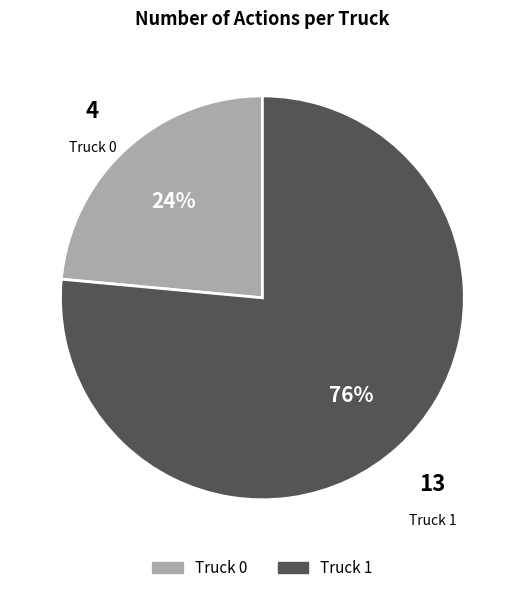

Is it true that Truck 0 is 24% of the pie?

True